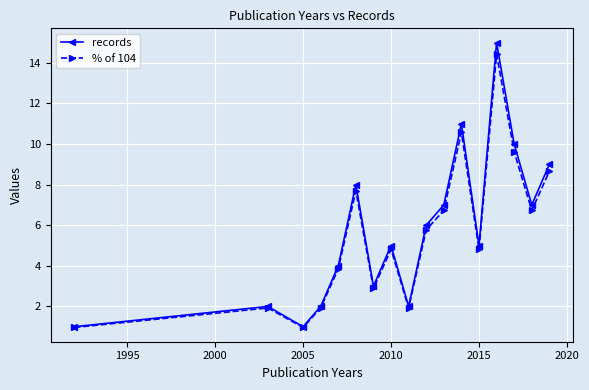

In records, how many points are higher than both neighbors (excluding endpoints)?

5